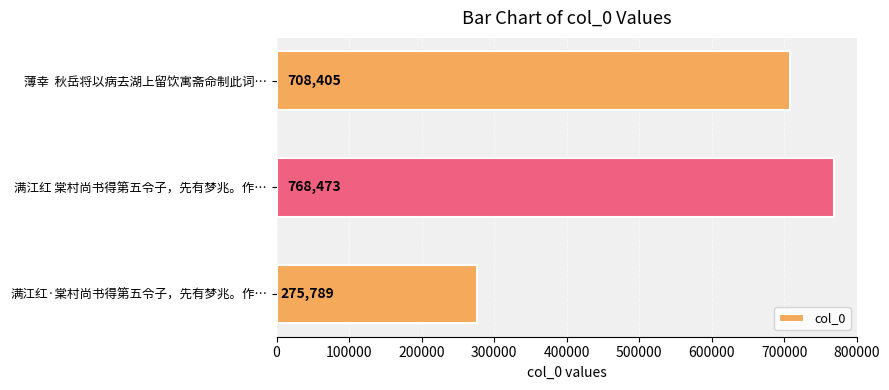

How many categories are shown in the chart?

3